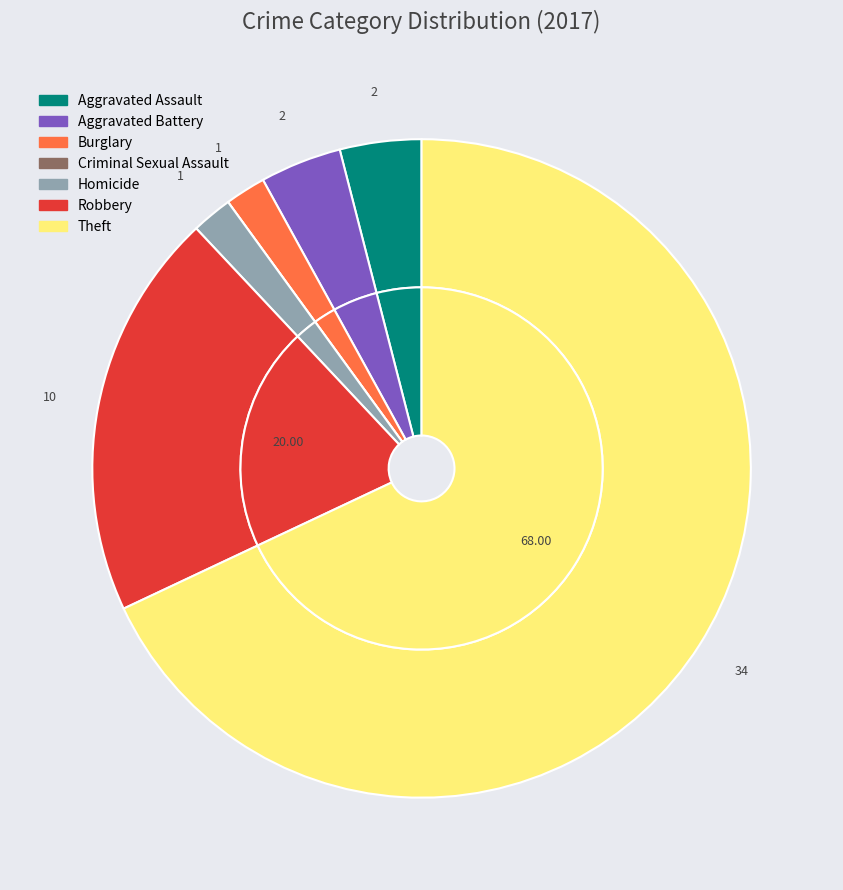

What is the smallest slice in the pie chart?

Criminal Sexual Assault